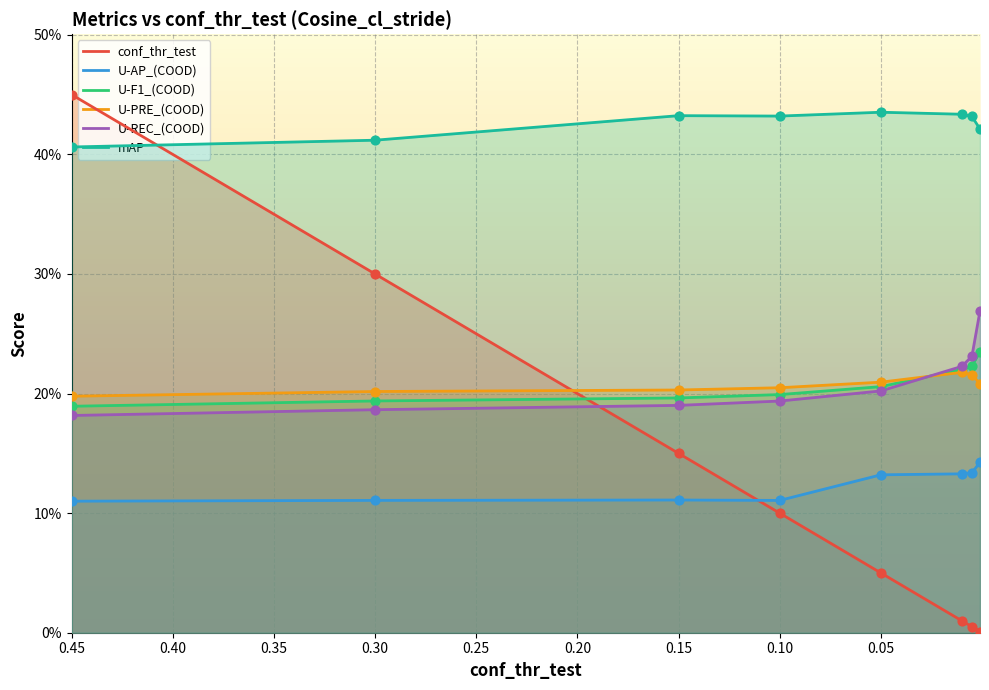

Which series reaches the minimum Y coordinate?

conf_thr_test